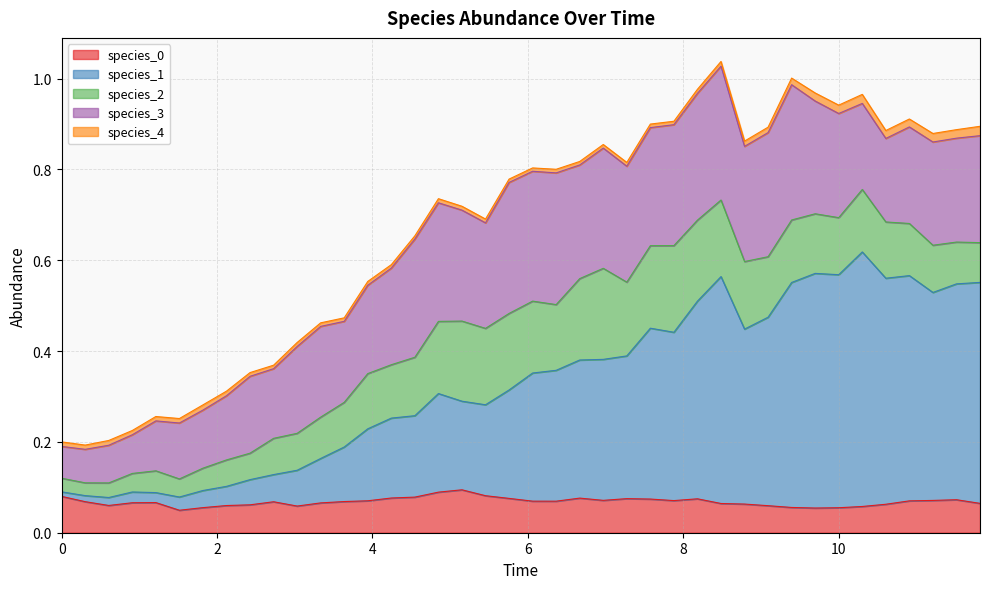

Where is the first local minimum for species_2?

1